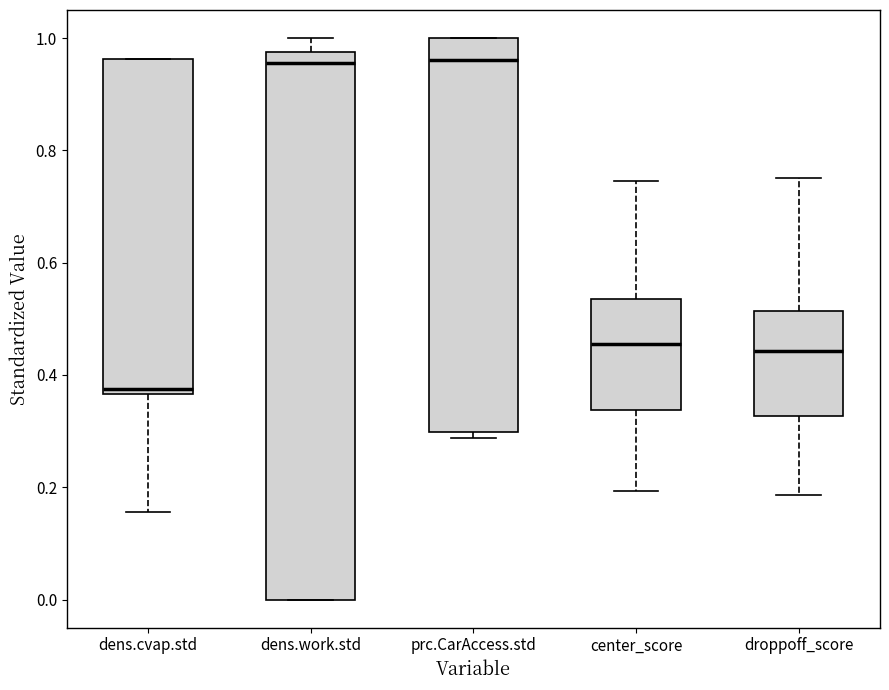

Reading left to right, transcribe this box plot: for each box, give where its median line is, the range the box spans, and where its two whiskers end, as read against the y-axis. The values are not printed on the chart, so give them approximately, as read against the axis.

dens.cvap.std: median 0.38, box 0.36 to 0.96, whiskers 0.16 to 0.96
dens.work.std: median 0.96, box 0.00 to 0.98, whiskers 0.00 to 1.00
prc.CarAccess.std: median 0.96, box 0.30 to 1.00, whiskers 0.28 to 1.00
center_score: median 0.46, box 0.34 to 0.54, whiskers 0.20 to 0.74
droppoff_score: median 0.44, box 0.32 to 0.52, whiskers 0.18 to 0.76